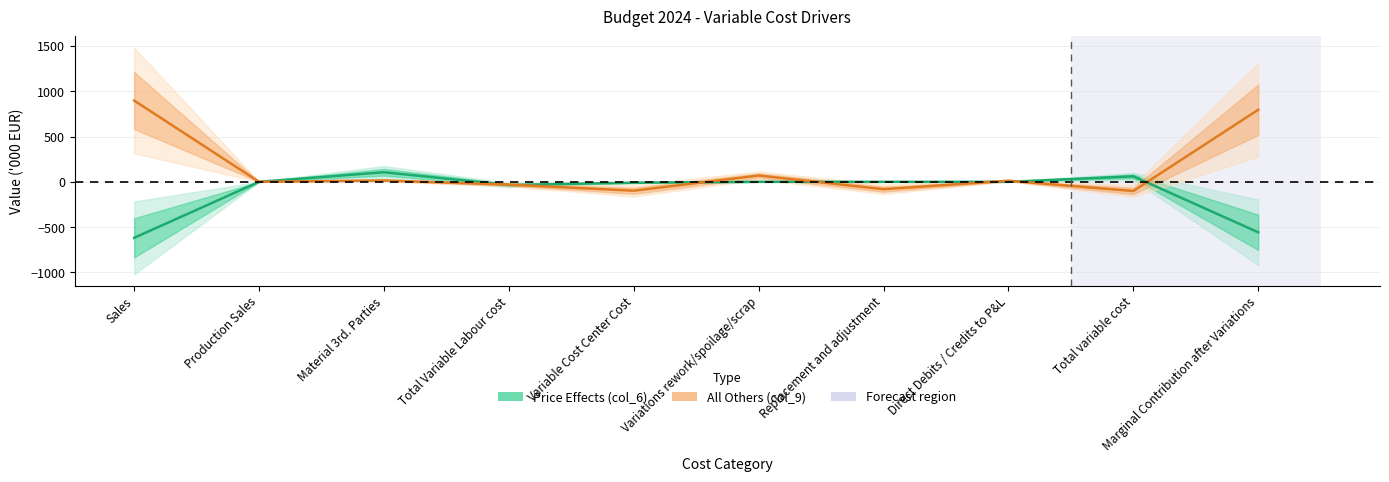

Does the chart have visible grid lines?

Yes